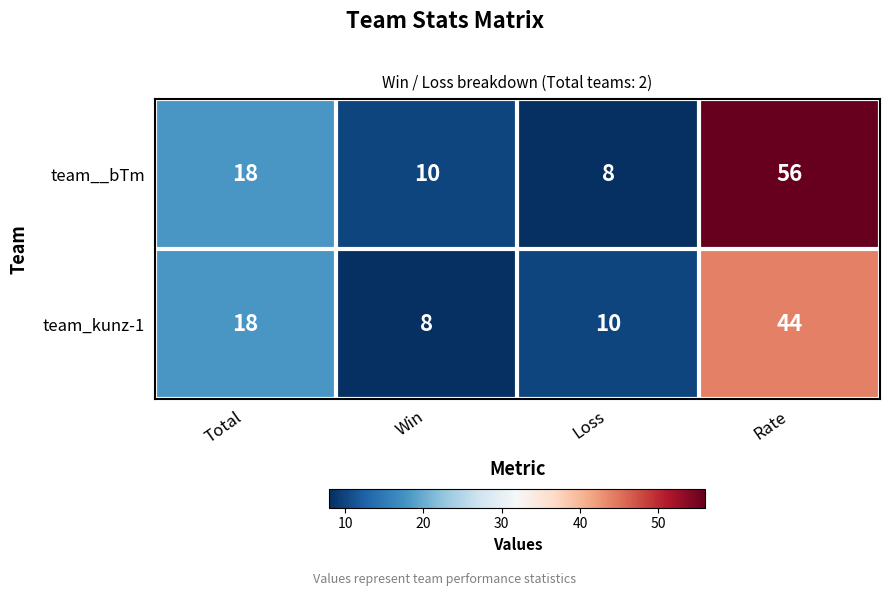

What is the sum of the team__bTm values at Total and Loss?

26